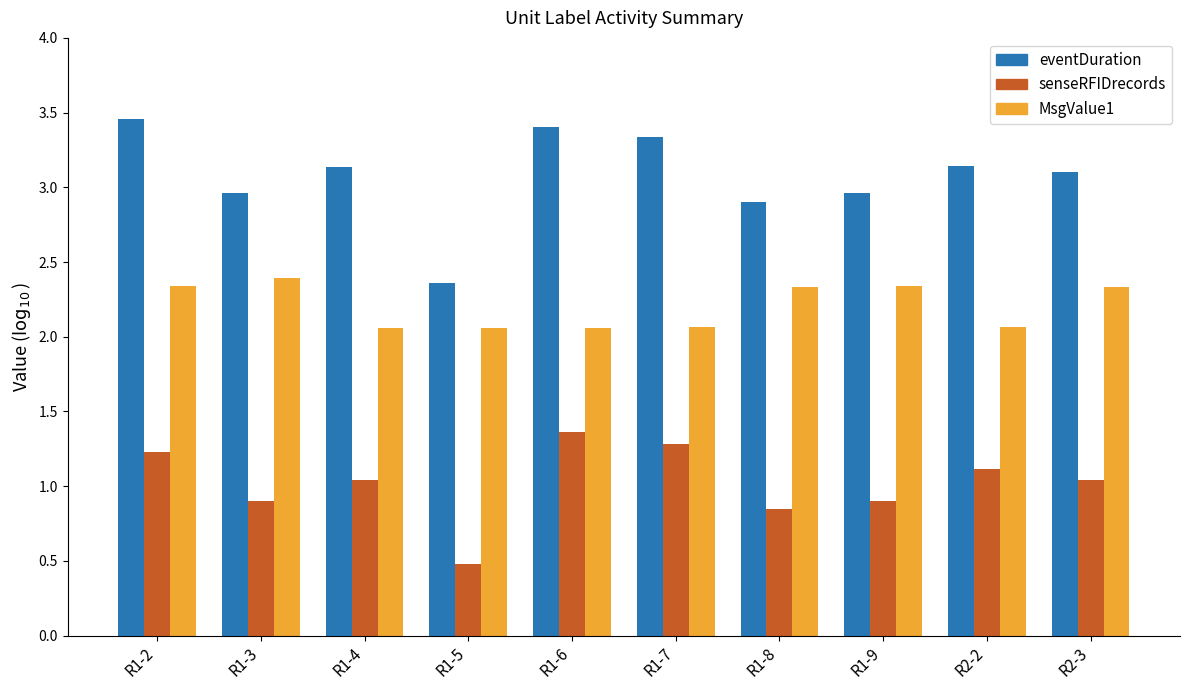

Is the value of eventDuration at R1-8 greater than the value of senseRFIDrecords at R1-8?

Yes